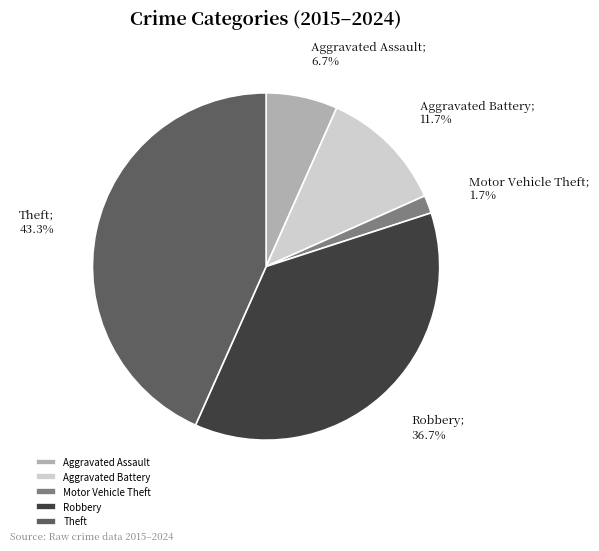

True or false: Robbery accounts for 45% of the total.

False